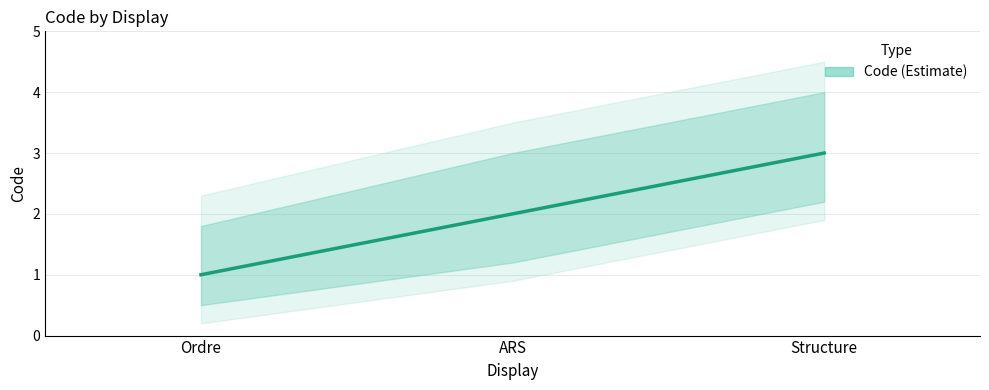

Which has a higher value, Structure or Ordre?

Structure